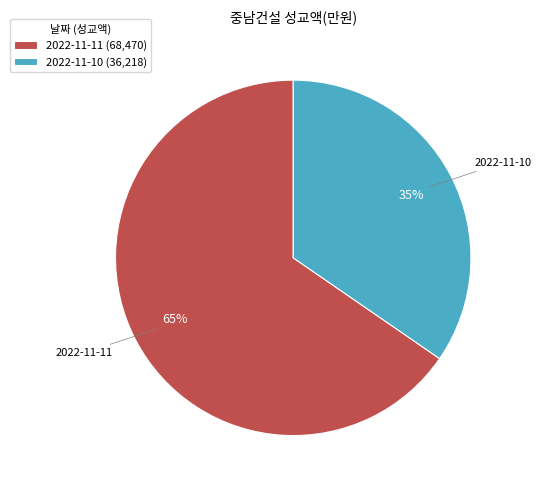

Approximately how many times larger is the value at 2022-11-10 compared to 2022-11-11?

0.5